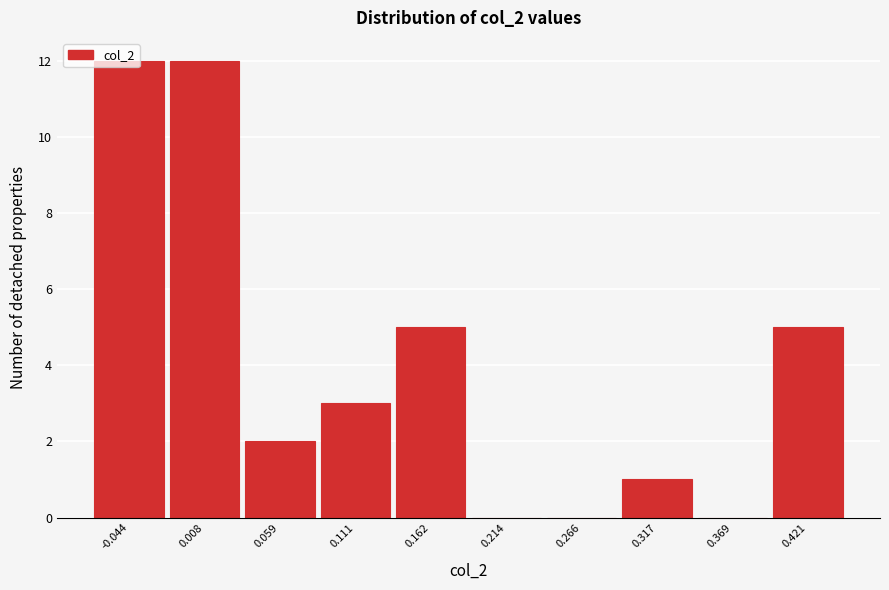

Reading left to right, transcribe this chart: for each bar, give the range it covers on the x-axis and its height. Neither the bar edges nor the heights are printed on the chart, so give them approximately, as read against the axes.

-0.07 to -0.02: 12
-0.02 to 0.03: 12
0.03 to 0.08: 2
0.08 to 0.14: 3
0.14 to 0.19: 5
0.19 to 0.24: 0
0.24 to 0.29: 0
0.29 to 0.34: 1
0.34 to 0.39: 0
0.39 to 0.45: 5